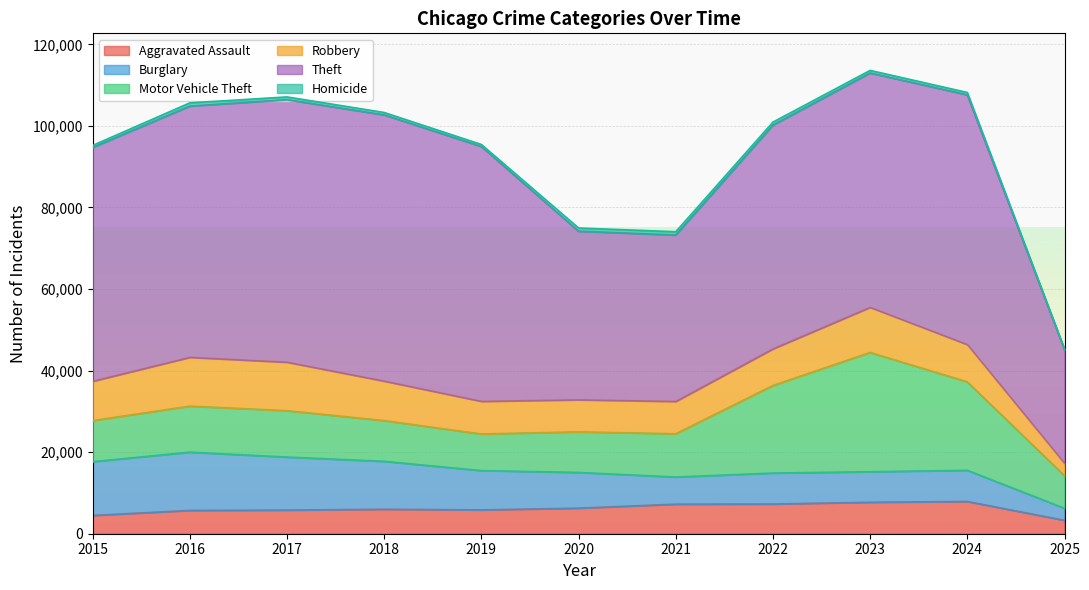

Which series has the largest range (max minus min)?

Theft